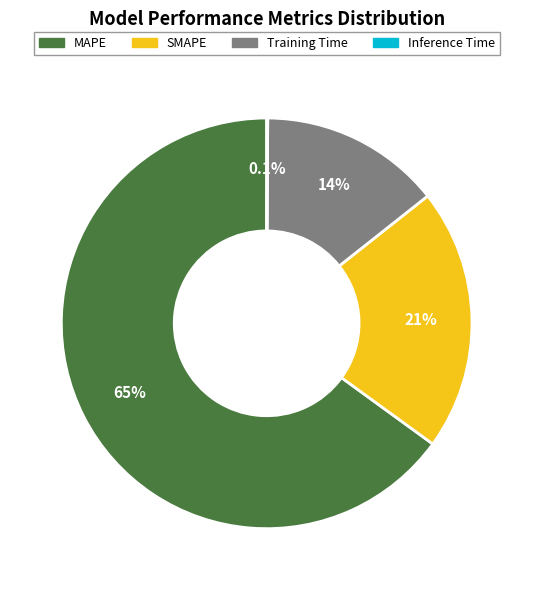

What is the largest slice in the pie chart?

MAPE